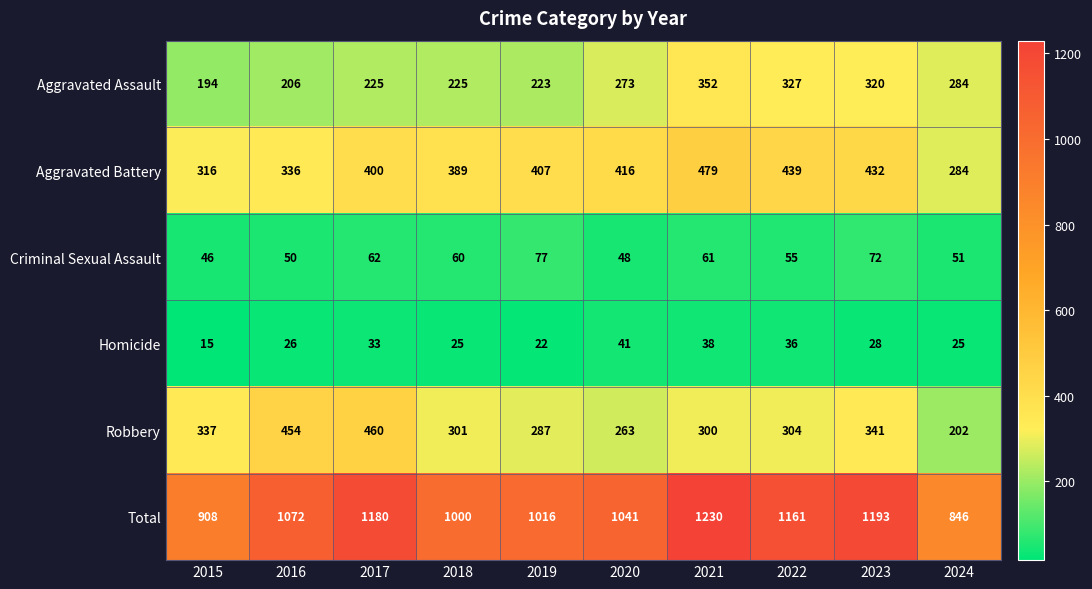

At which label is Aggravated Battery closest to 381?

2018